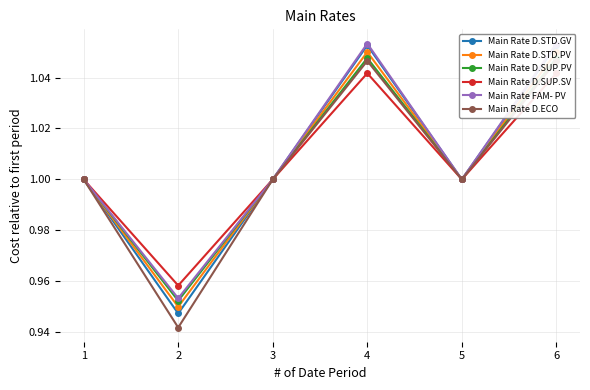

True or false: Main Rate D.ECO has more than 2 points higher than both neighbors.

False